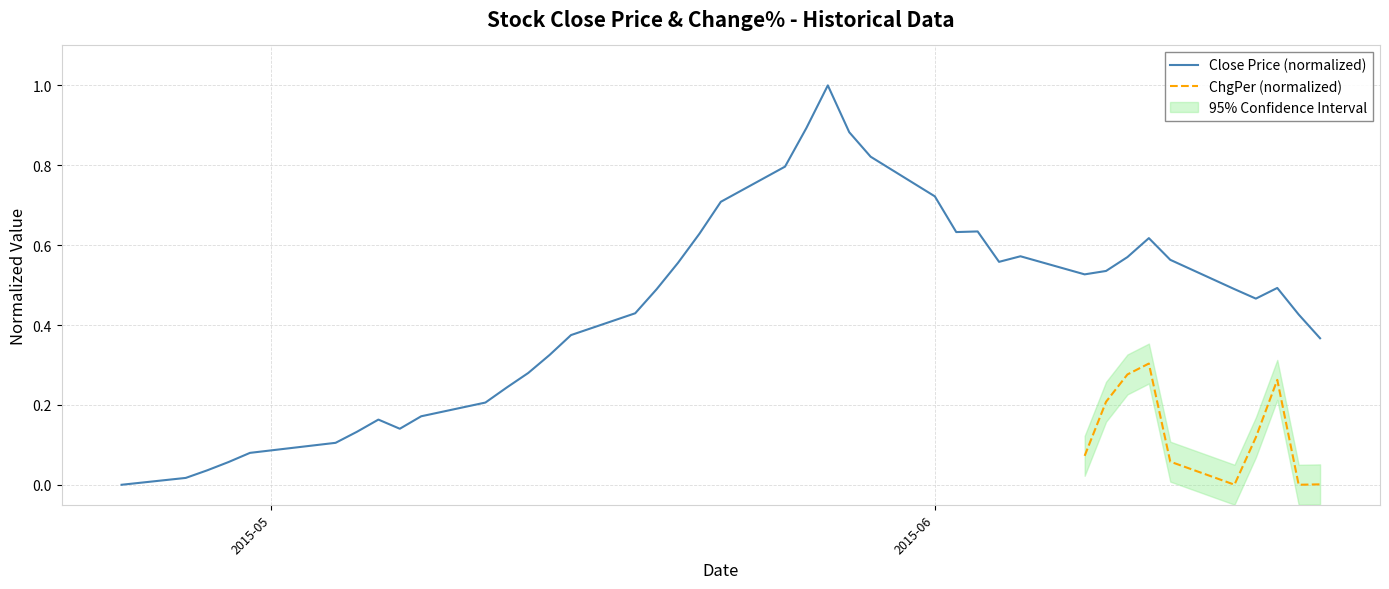

Reading left to right, transcribe all the data shown in this chart.

0.0	0.0	0.0	0.1	0.1	0.1	0.1	0.2	0.1	0.2	0.2	0.2	0.3	0.3	0.4	0.4	0.5	0.6	0.6	0.7	0.8	0.9	1.0	0.9	0.8	0.7	0.6	0.6	0.6	0.6	0.5	0.5	0.6	0.6	0.6	0.5	0.5	0.5	0.4	0.4